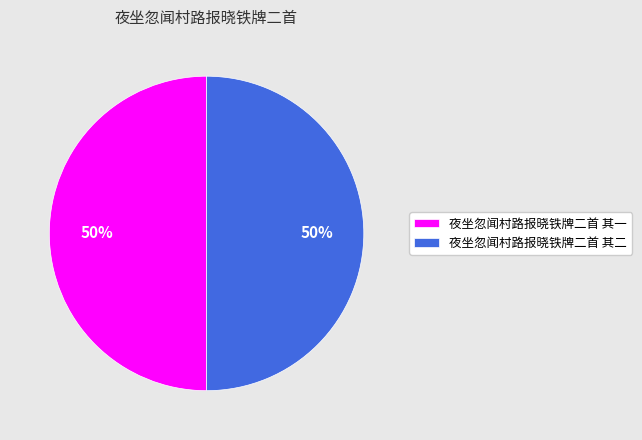

The 夜坐忽闻村路报晓铁牌二首 其一 slice represents 50% of the pie. True or false?

True